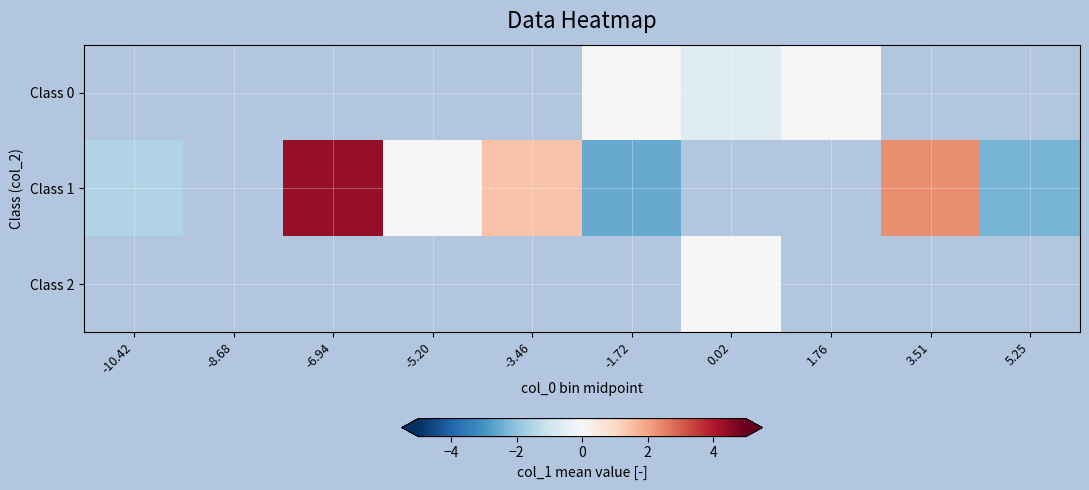

How many data points does each series have?

10